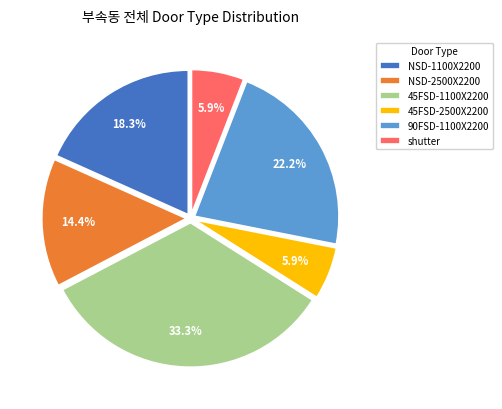

How many segments does this pie chart have?

6